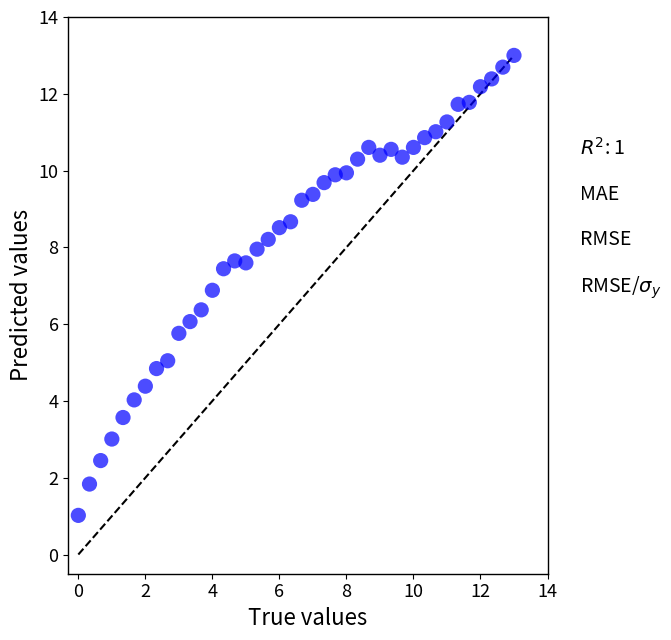

What is the range of X values (max minus min)?

13.0